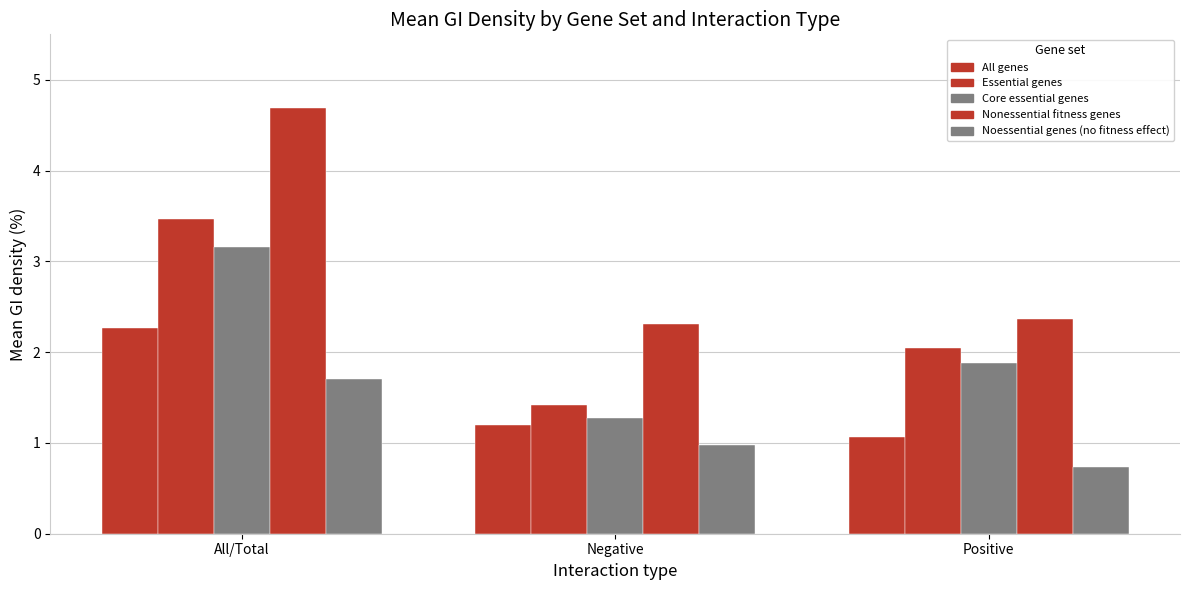

How many bars are there in total?

15